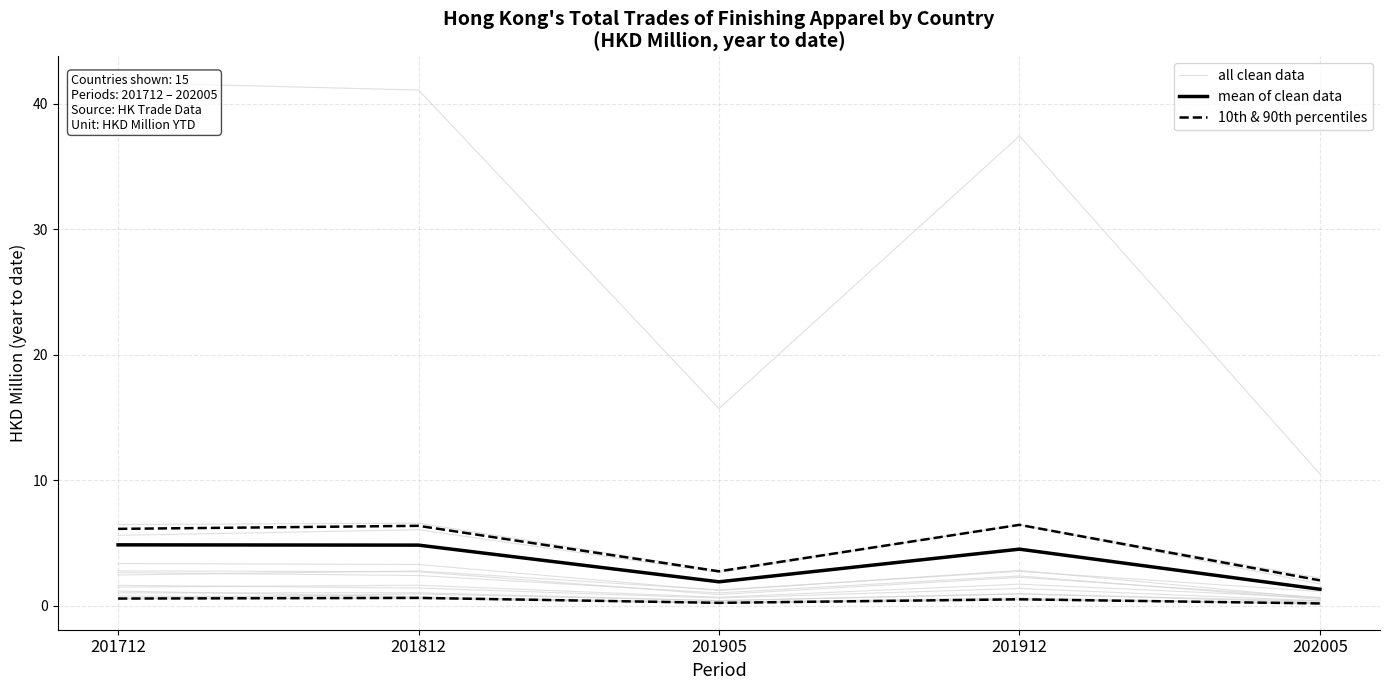

Which series has the largest range (max minus min)?

all clean data